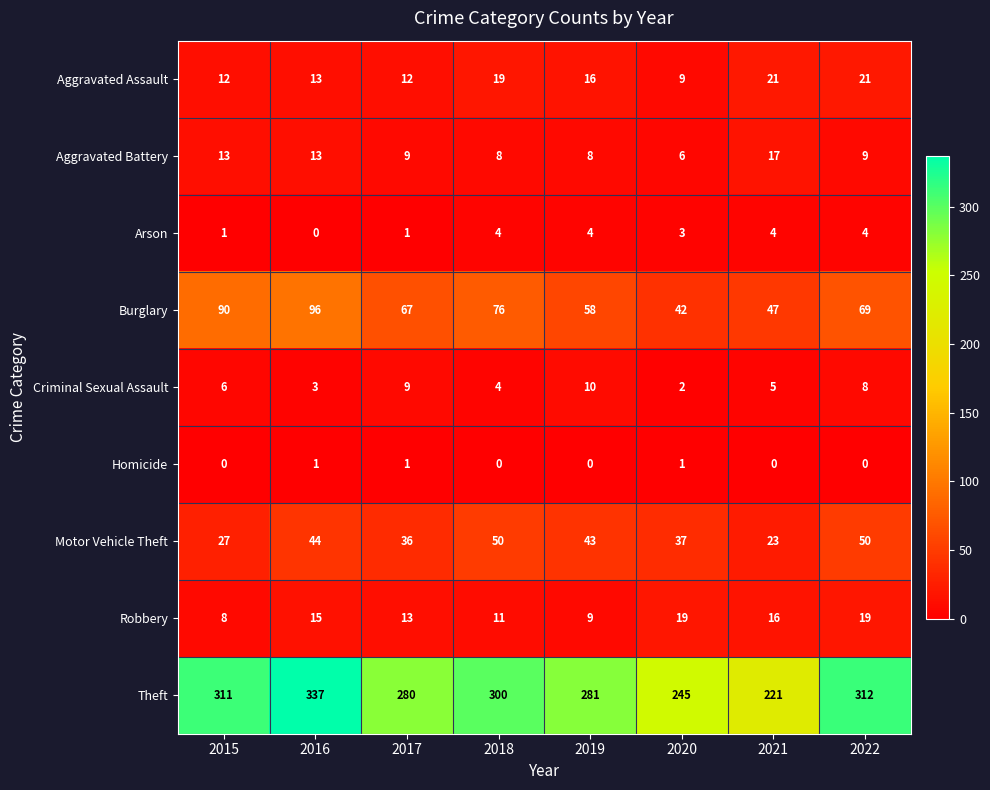

How many Burglary values are between 58 and 90?

5